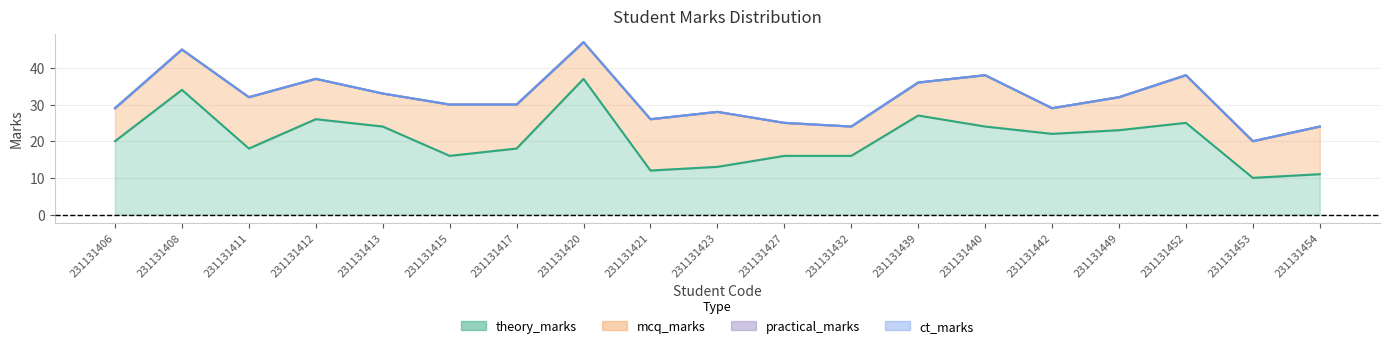

What is the spread (max minus min) of values at 231131440?

24